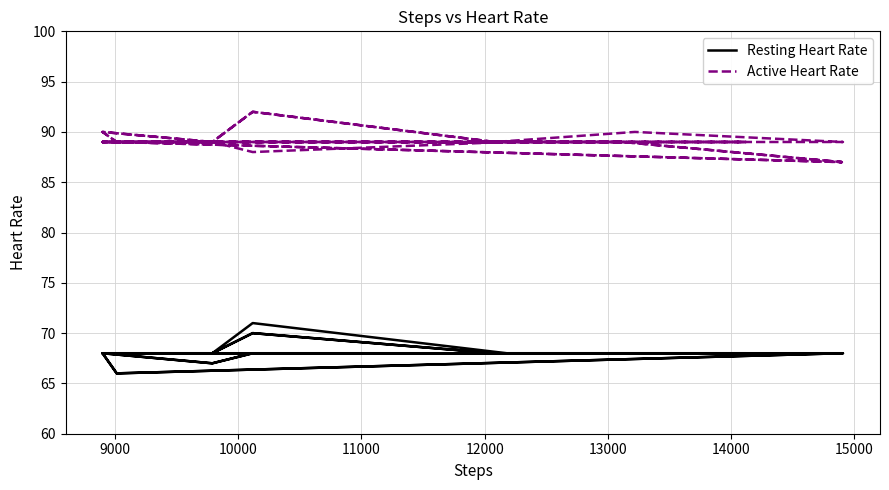

How many lines are shown in the chart?

2